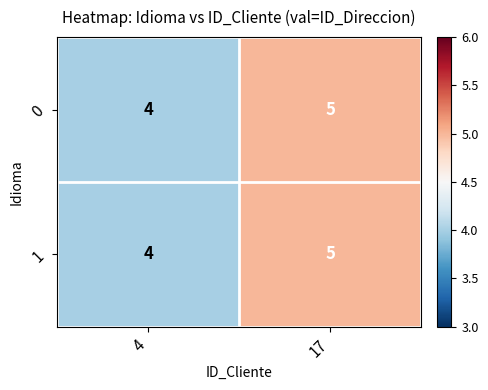

List the labels in order of 0 value, largest first.

17, 4